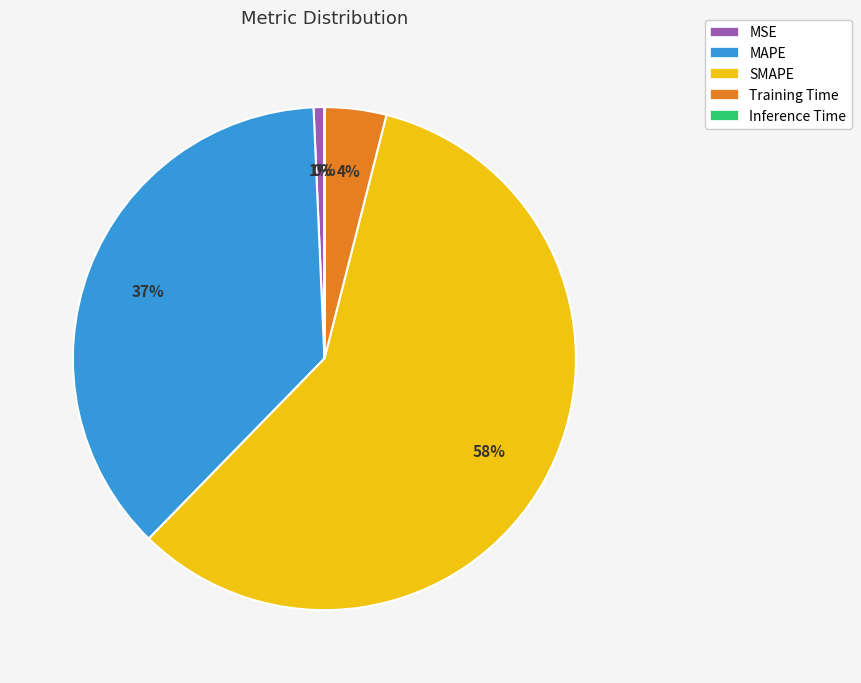

To the nearest percent, what is the average slice percentage?

20%